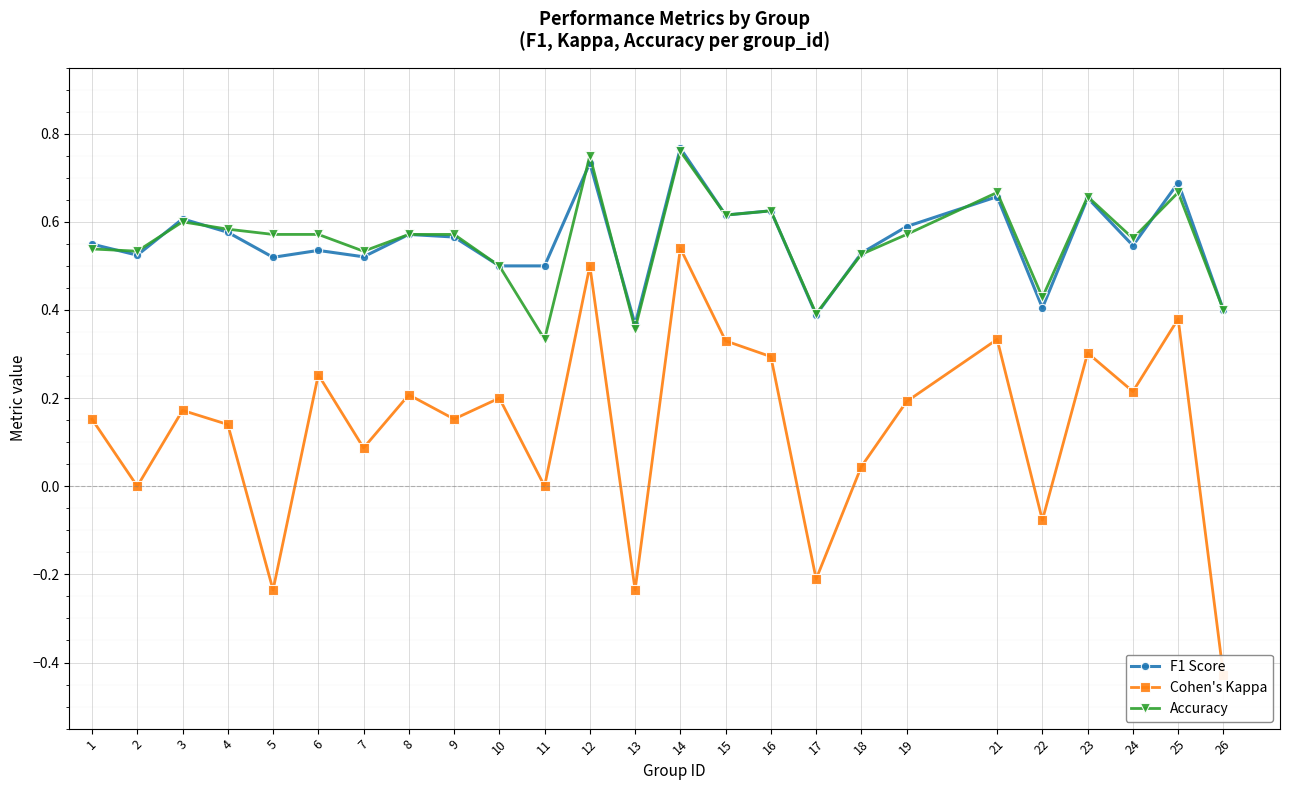

What is the value of the F1 Score point at the 25th from the left?

0.4